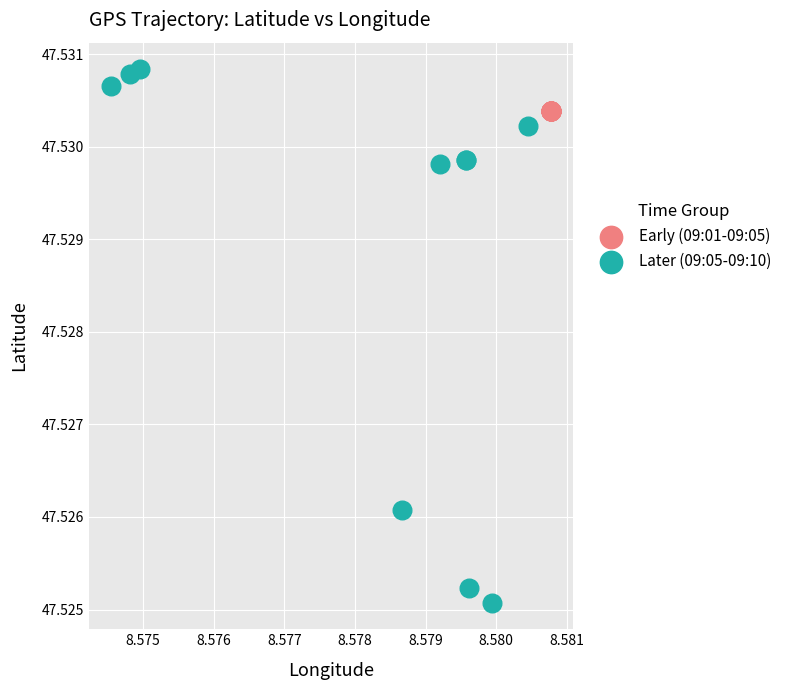

Which series contains the lowest Y value?

Later (09:05-09:10)